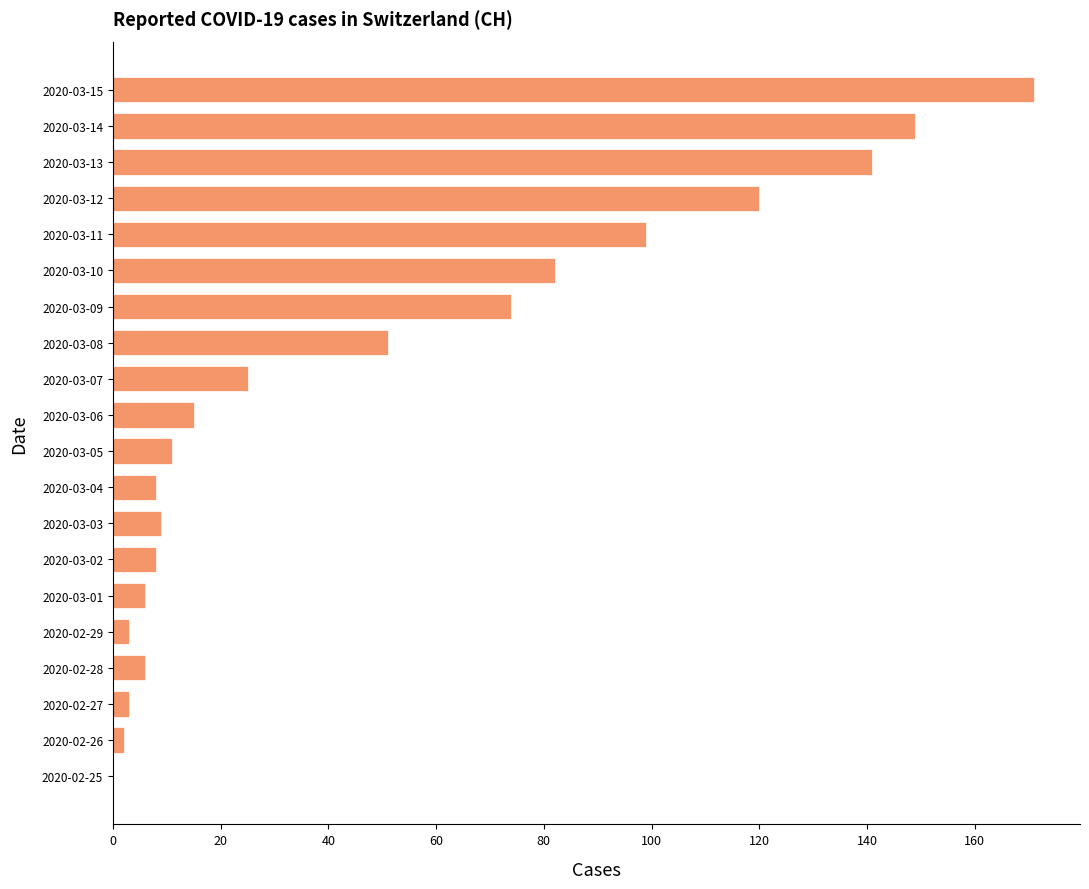

The chart shows a value of 25 at 2020-03-08. True or false?

False